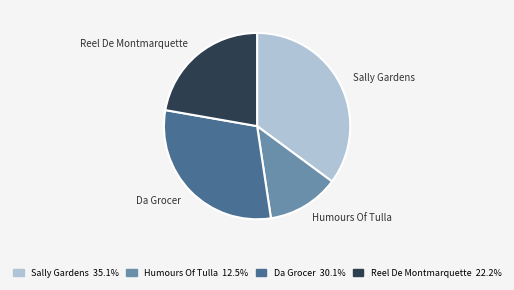

Is there any slice that represents more than half of the pie?

No